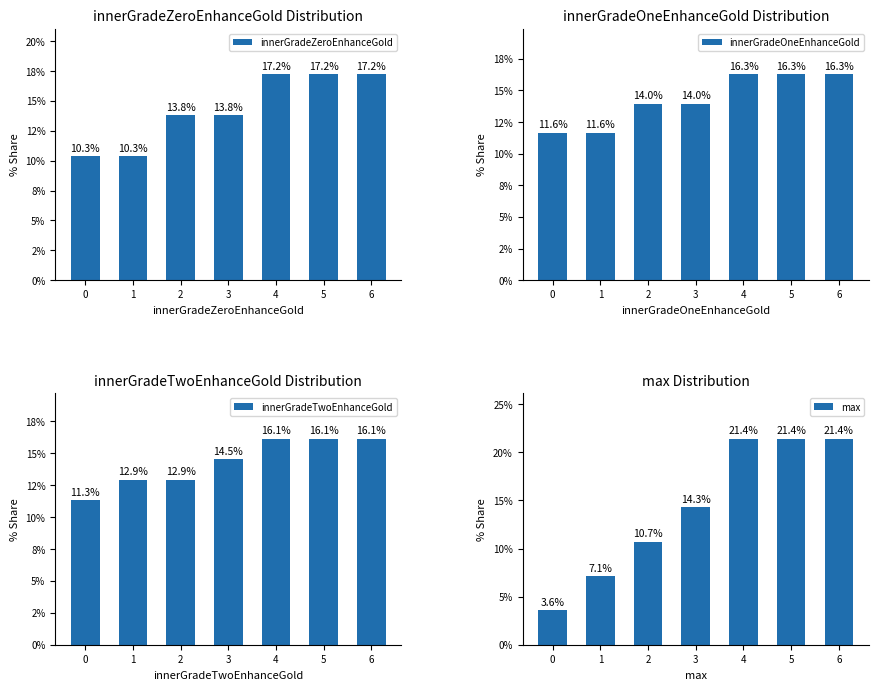

Rank the series at 1 from highest to lowest value.

innerGradeTwoEnhanceGold, innerGradeOneEnhanceGold, innerGradeZeroEnhanceGold, max